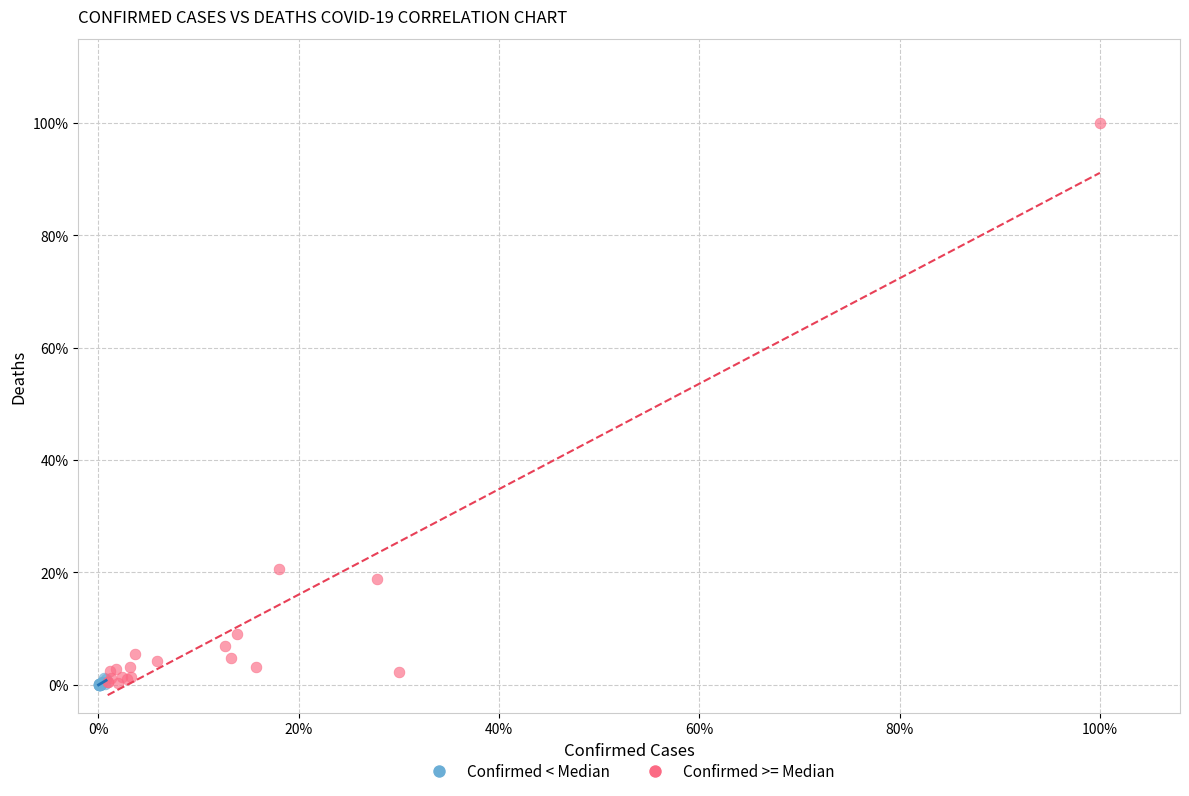

Which series has the widest spread of Y values?

Confirmed >= Median